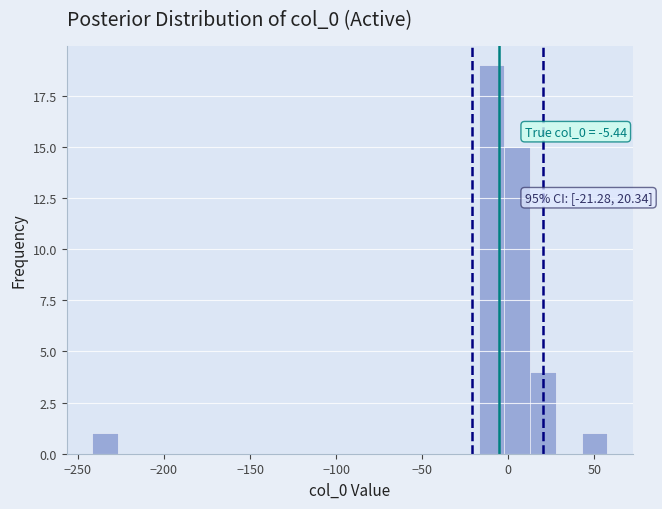

Read against the x-axis, roughly where is the centre of the tallest bar?

-10